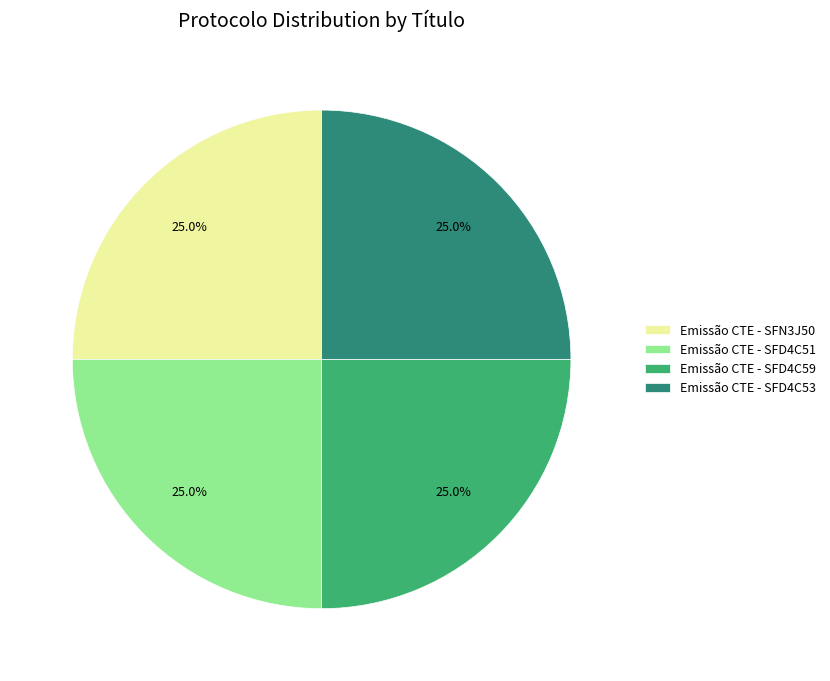

What percentage is NOT represented by Emissão CTE - SFN3J50?

75.0%